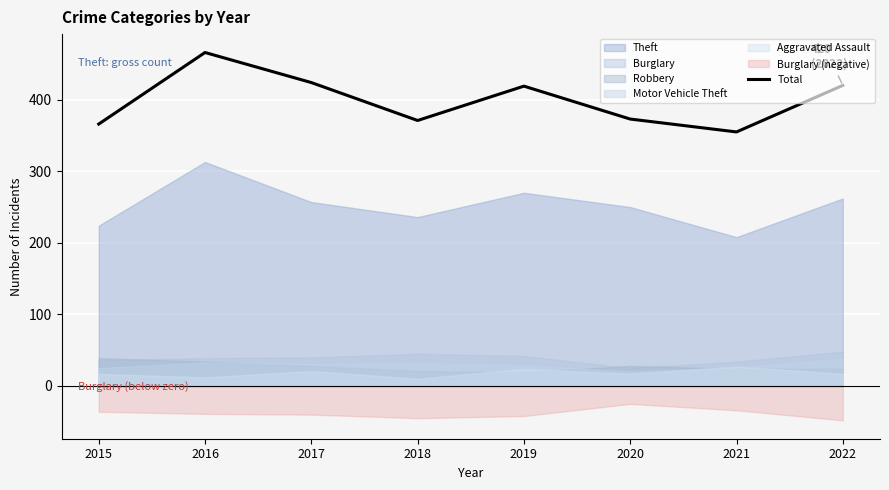

At which category does the chart reach its minimum across all series?

2021